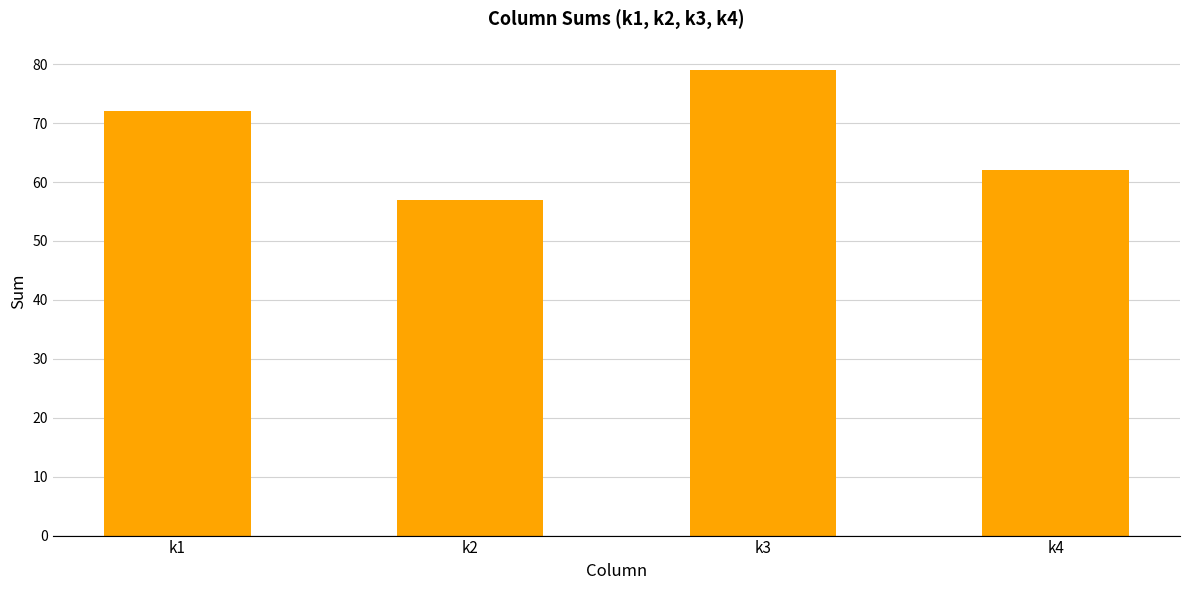

What is the difference between the maximum and minimum values?

22